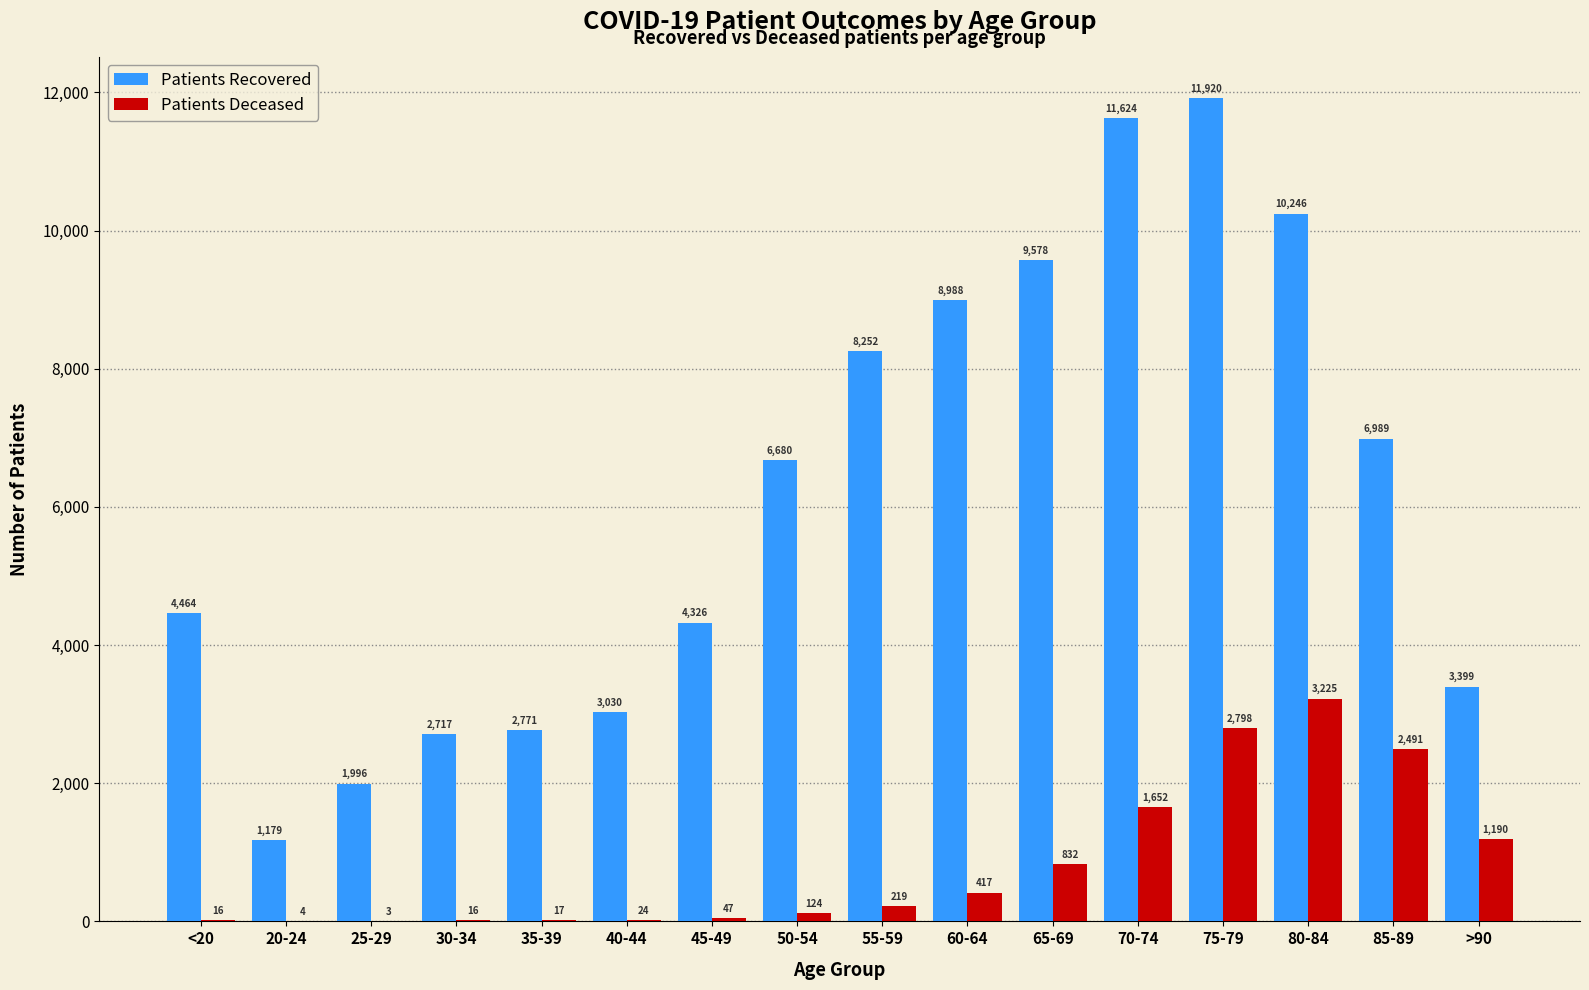

Which label corresponds to the largest value in the chart?

75-79